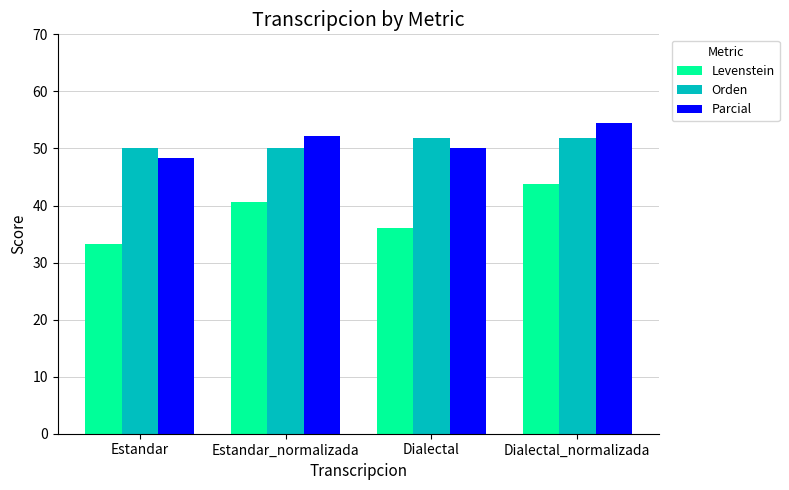

Reading left to right, list all the values displayed in this chart.

Levenstein: 33.3	40.6	36.1	43.8
Orden: 50.0	50.0	51.9	51.9
Parcial: 48.3	52.2	50.0	54.5